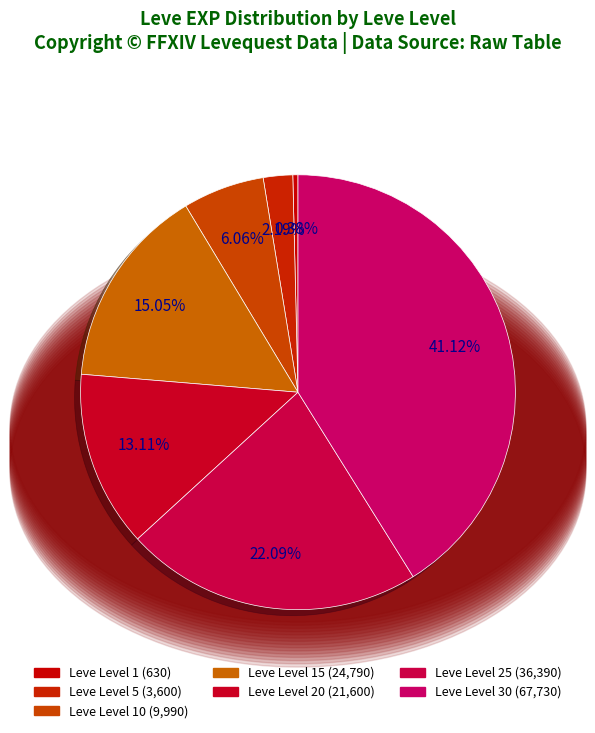

How many segments does this pie chart have?

7